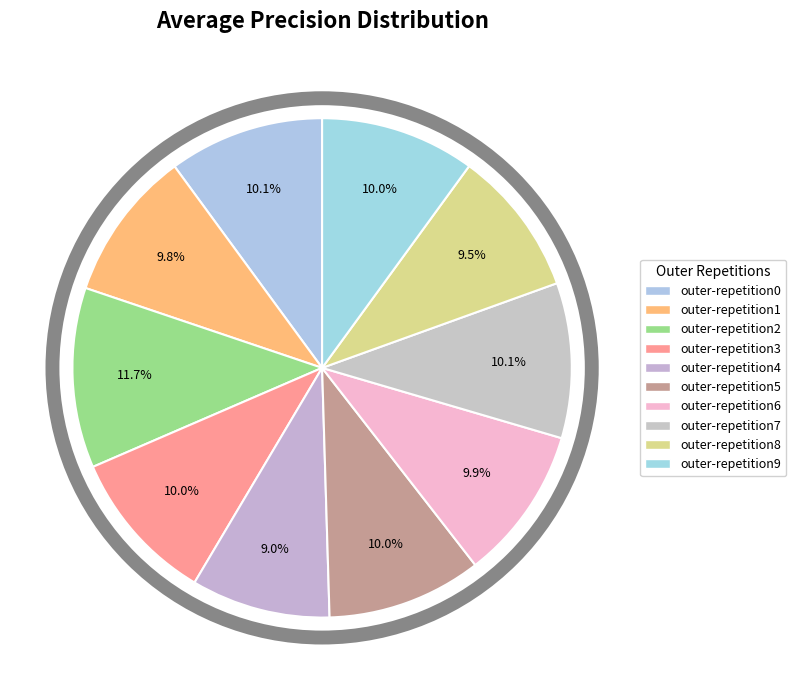

How many segments does this pie chart have?

10